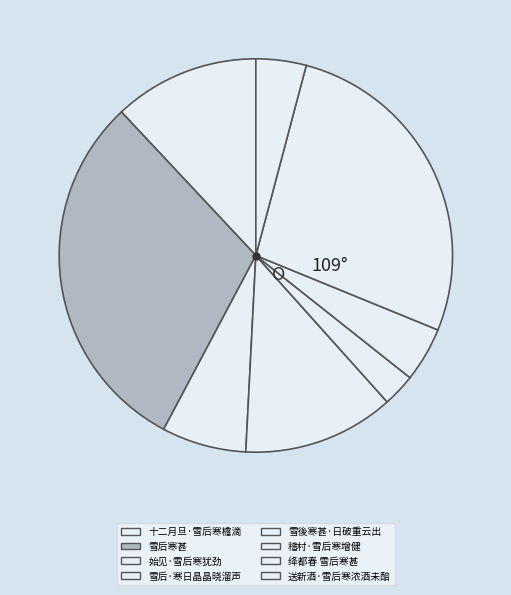

To the nearest percent, what is the average slice percentage?

12%